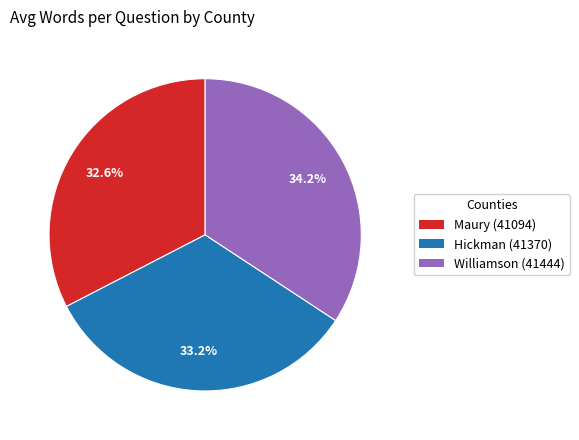

To the nearest percent, what is the difference between the largest and smallest slice percentages?

2%